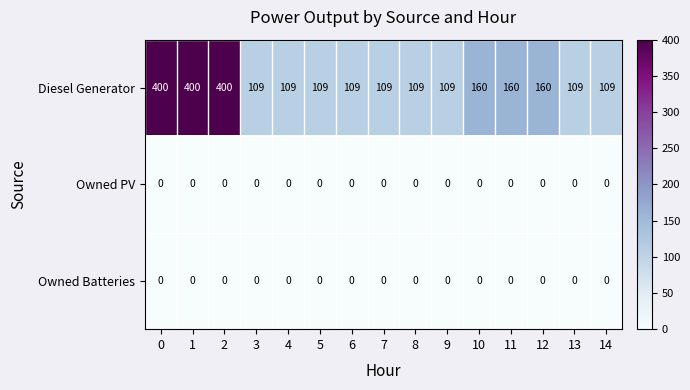

Read the Diesel Generator value at 7, to the nearest 50.

100